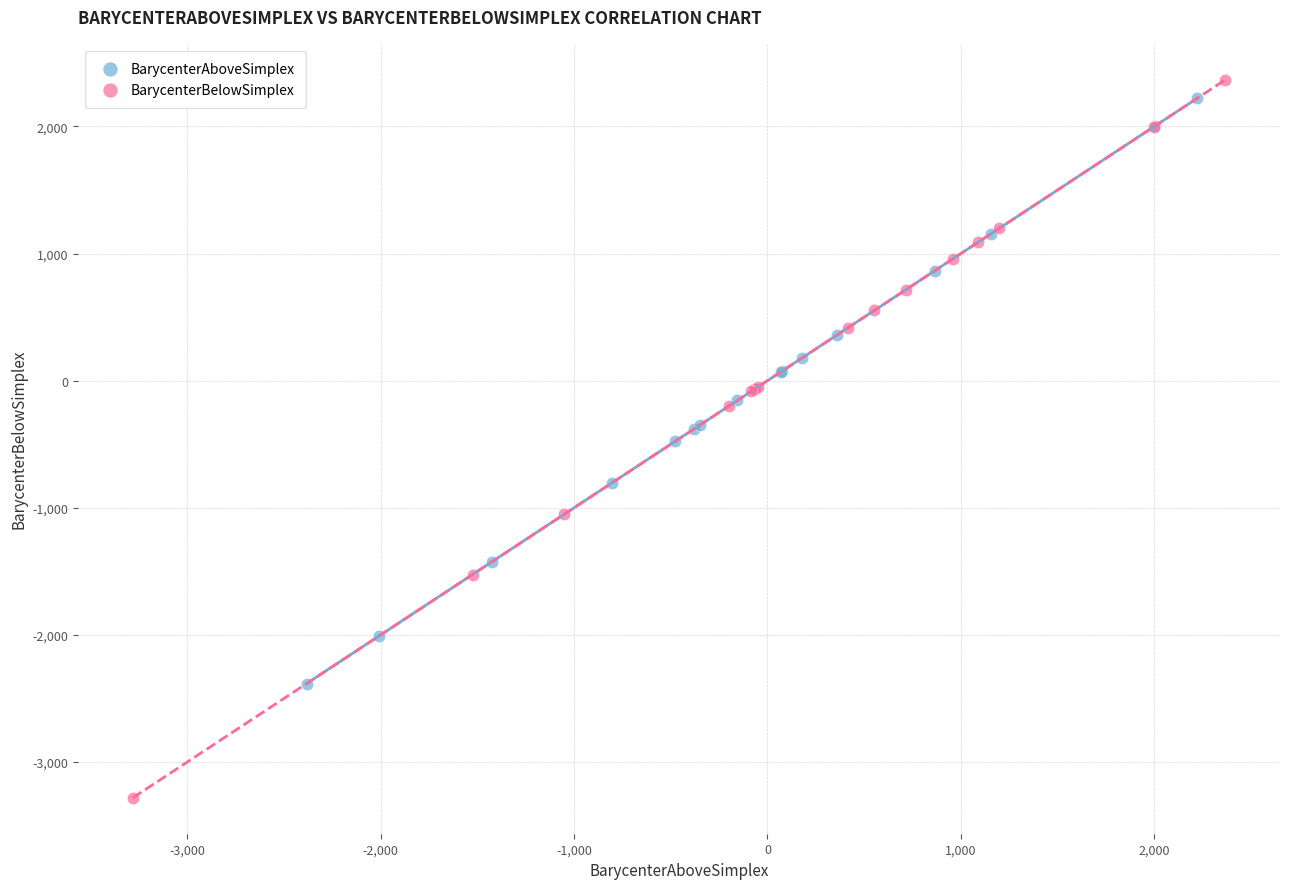

Which series has the widest spread of Y values?

BarycenterBelowSimplex